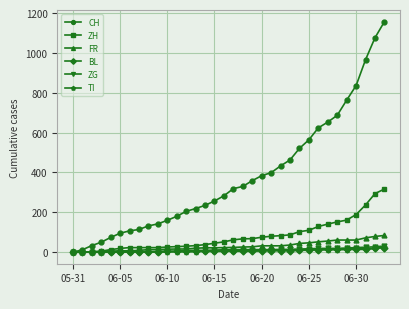

Which series has the largest range (max minus min)?

CH